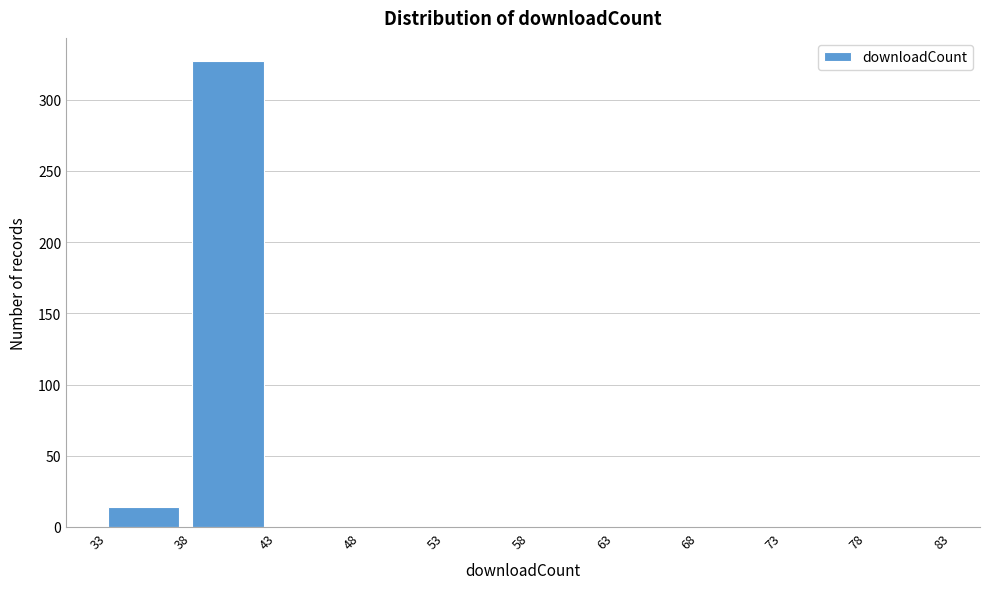

What is the height of the bar covering 33 to 38 on the x-axis? The values are not printed on the chart, so give them approximately, as read against the axis.

15